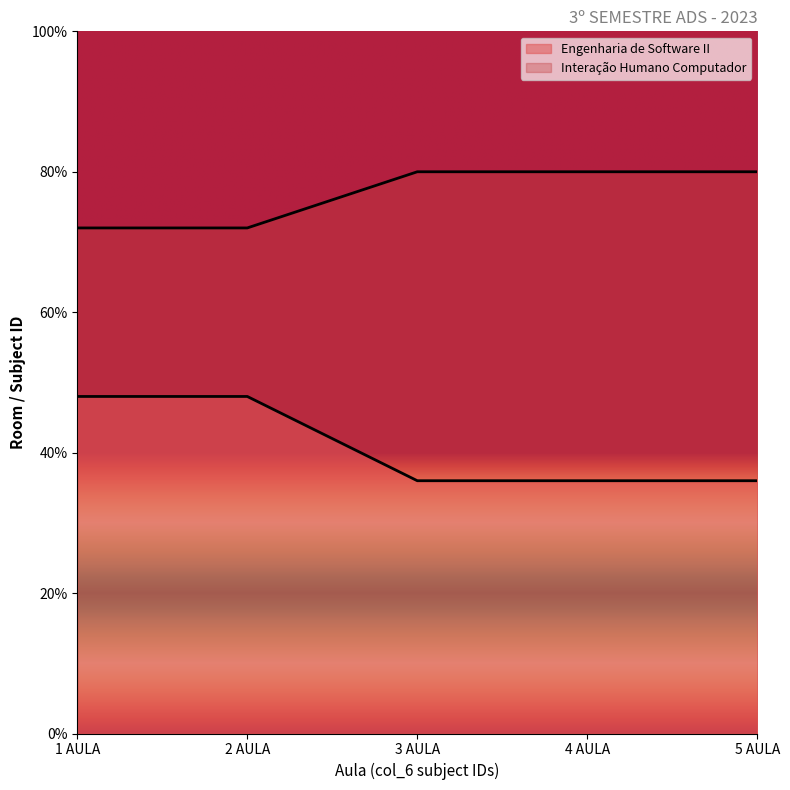

What are all the series names shown in the legend?

Engenharia de Software II, Interação Humano Computador